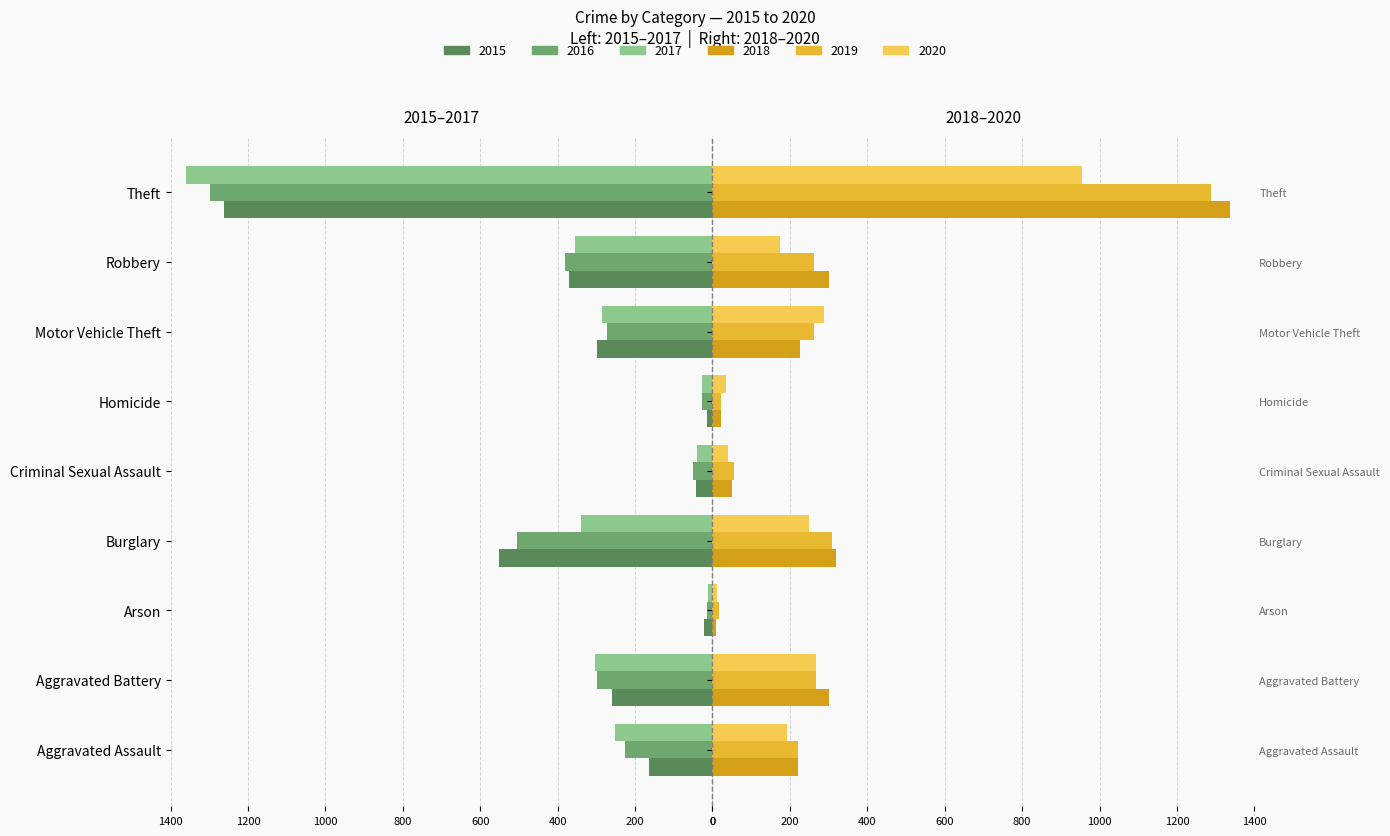

How many data points does each series have?

9